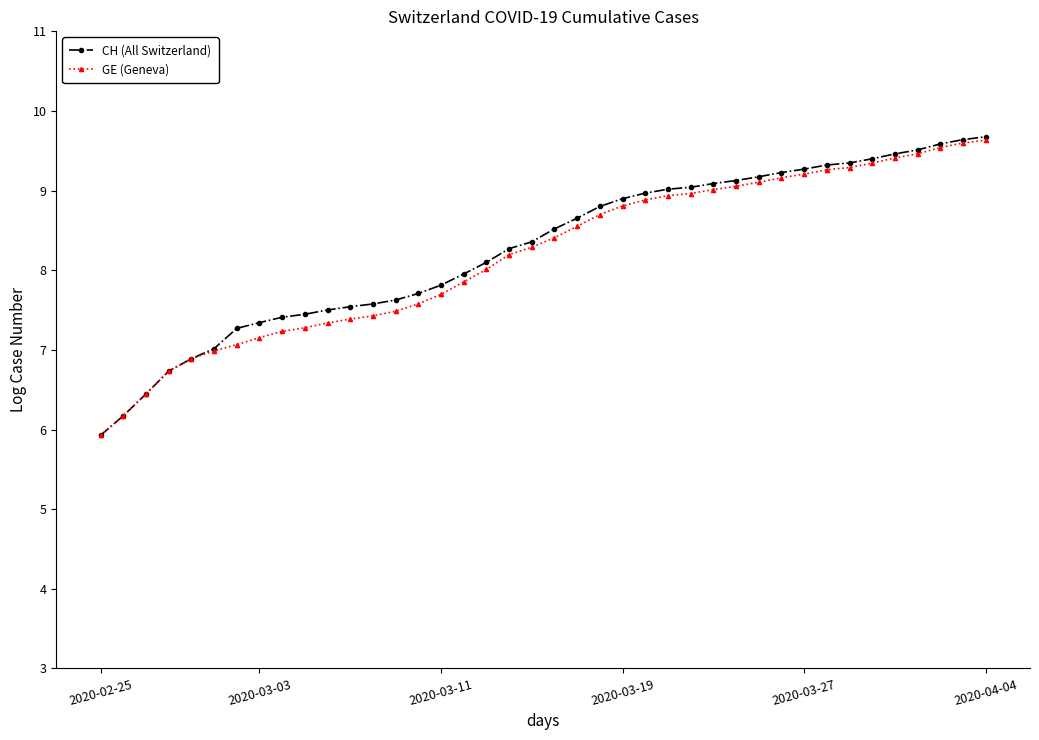

What is the value of the CH (All Switzerland) point at the 2nd from the left?

6.2